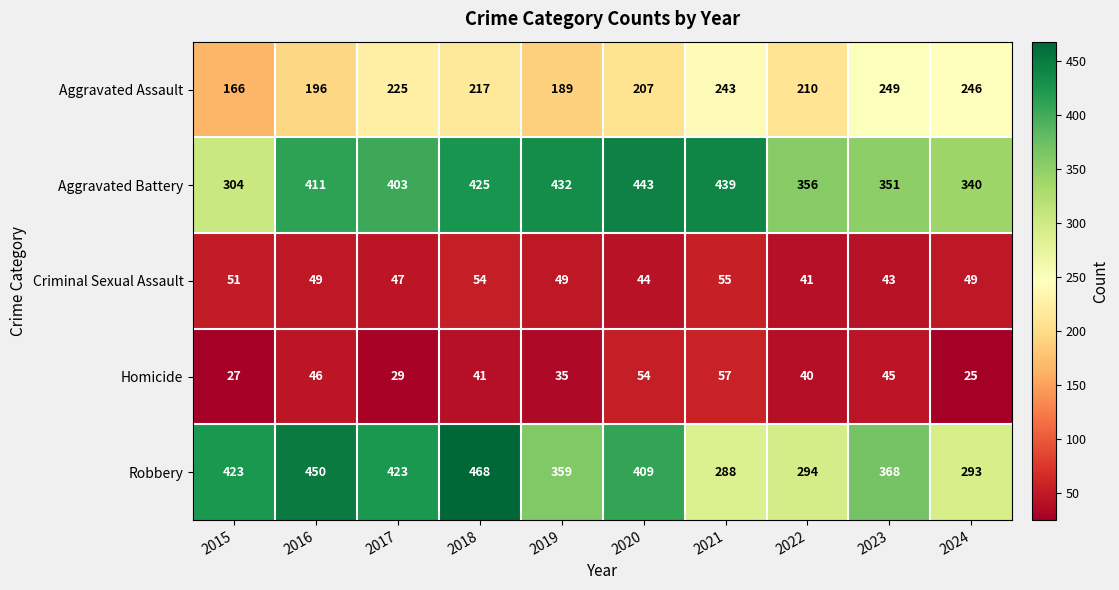

Which series has the widest spread of values?

Robbery